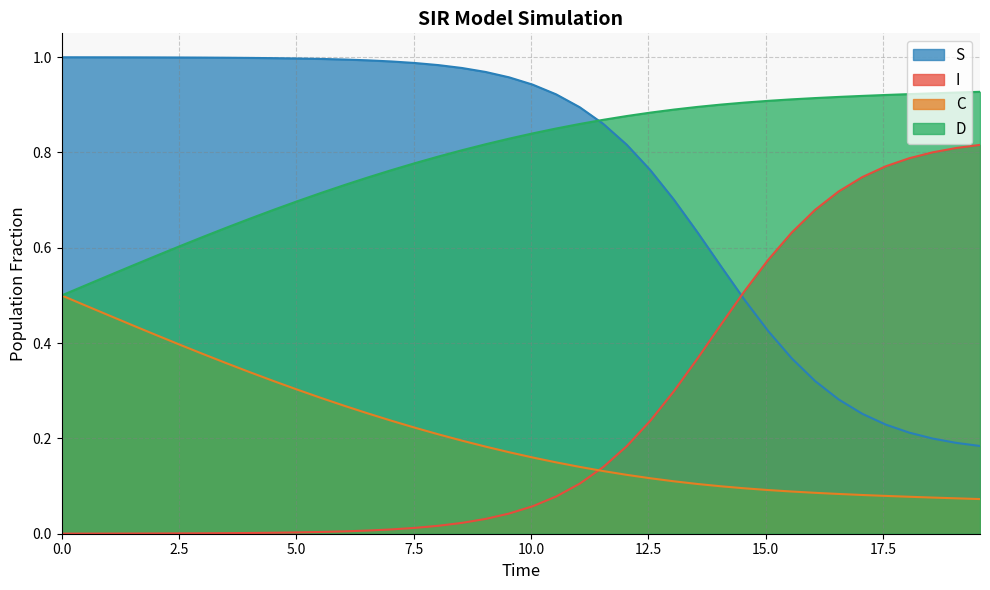

Does the chart display data point markers on the line(s)?

No